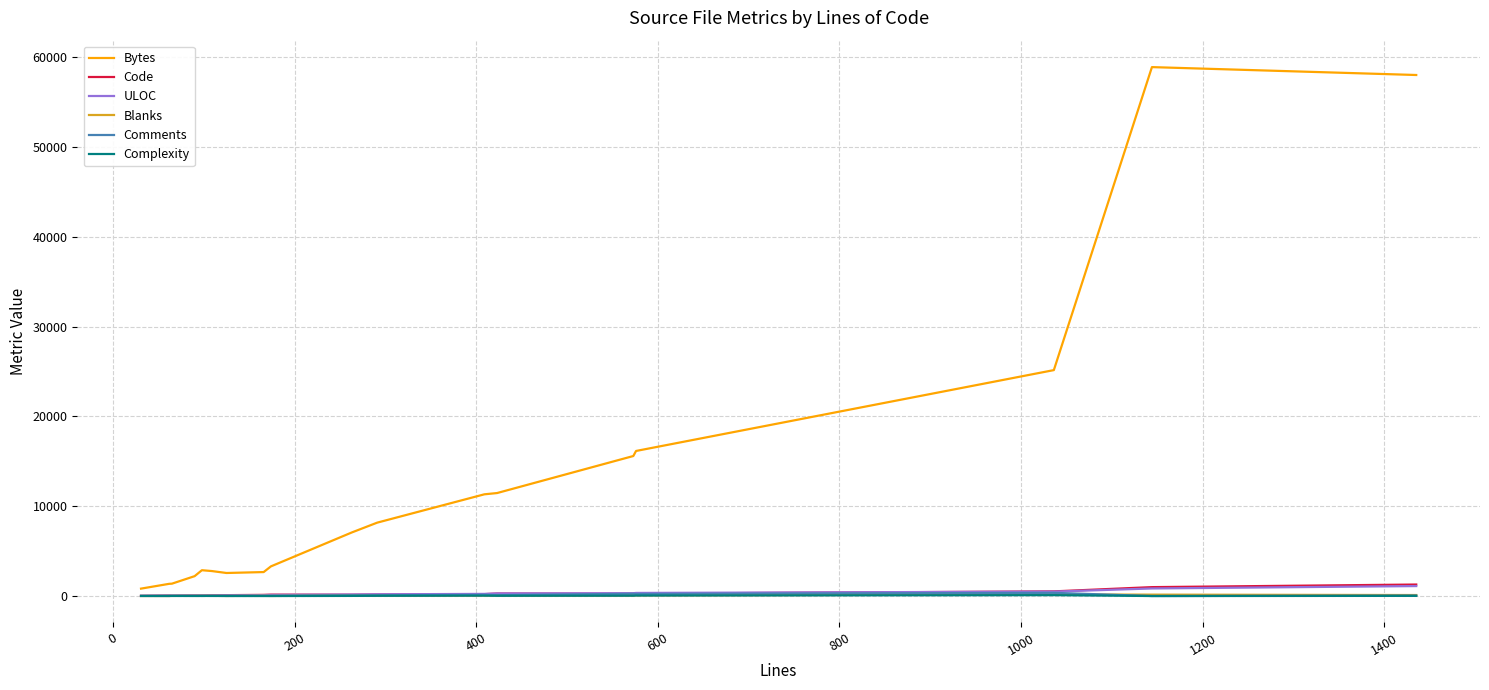

What is the greatest value displayed?

58906